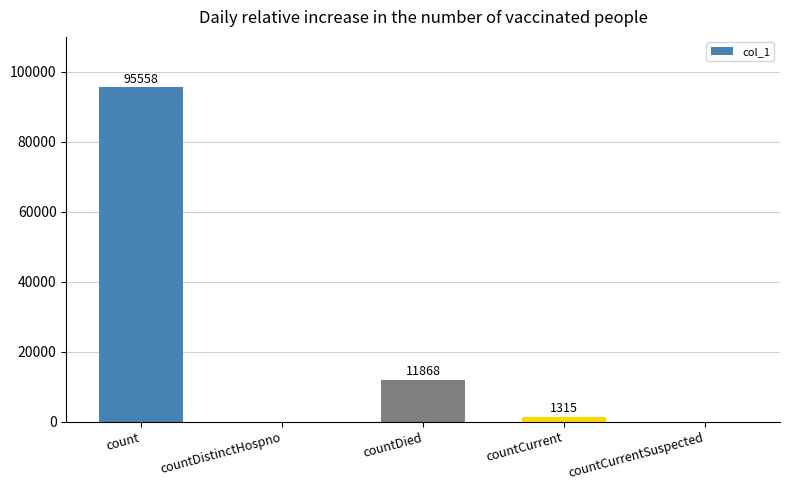

What is the sum of the values at countCurrent and countDistinctHospno?

1315